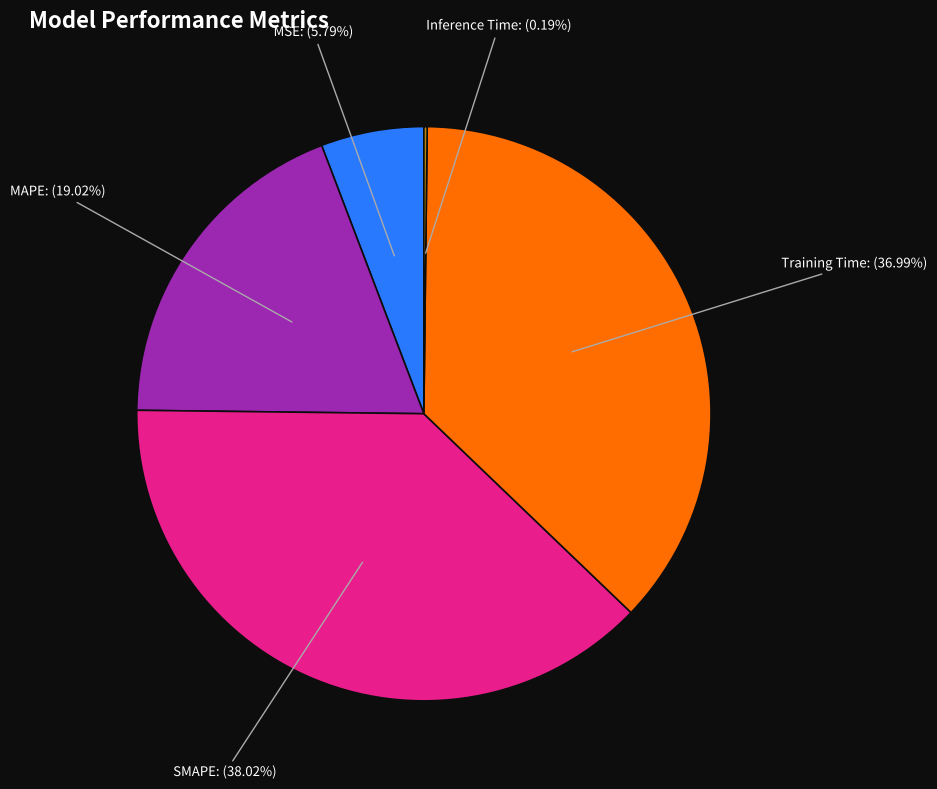

Approximately how many times larger is the value at SMAPE compared to MAPE?

2.0